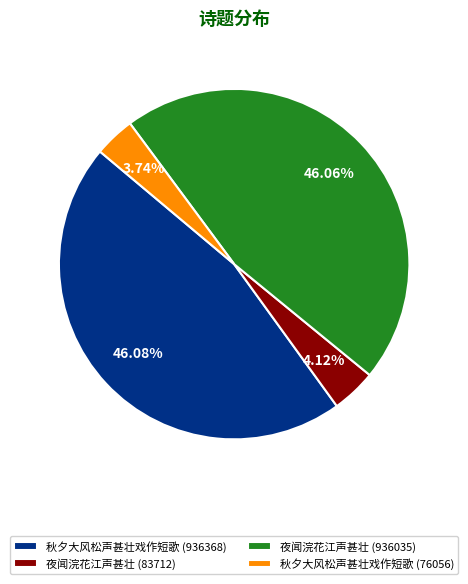

To the nearest percent, what portion does 夜闻浣花江声甚壮 (83712) represent?

4%